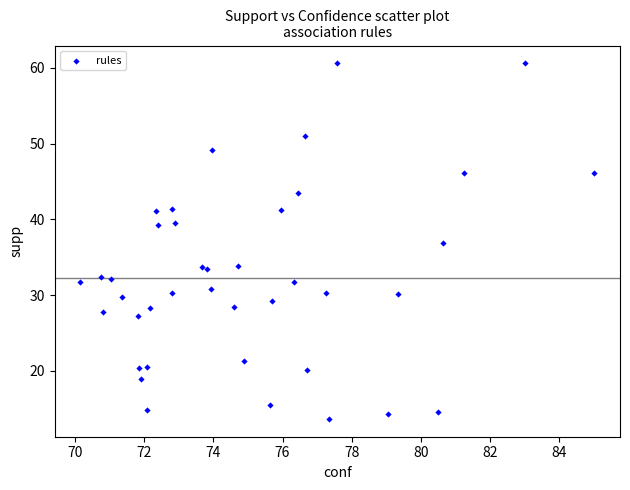

What is the range of X values (max minus min)?

14.9